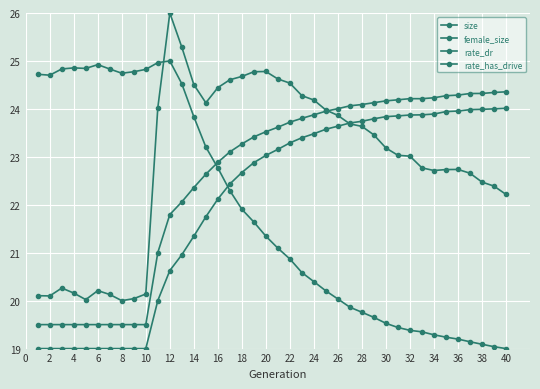

Is this an area chart (filled region under the line)?

No